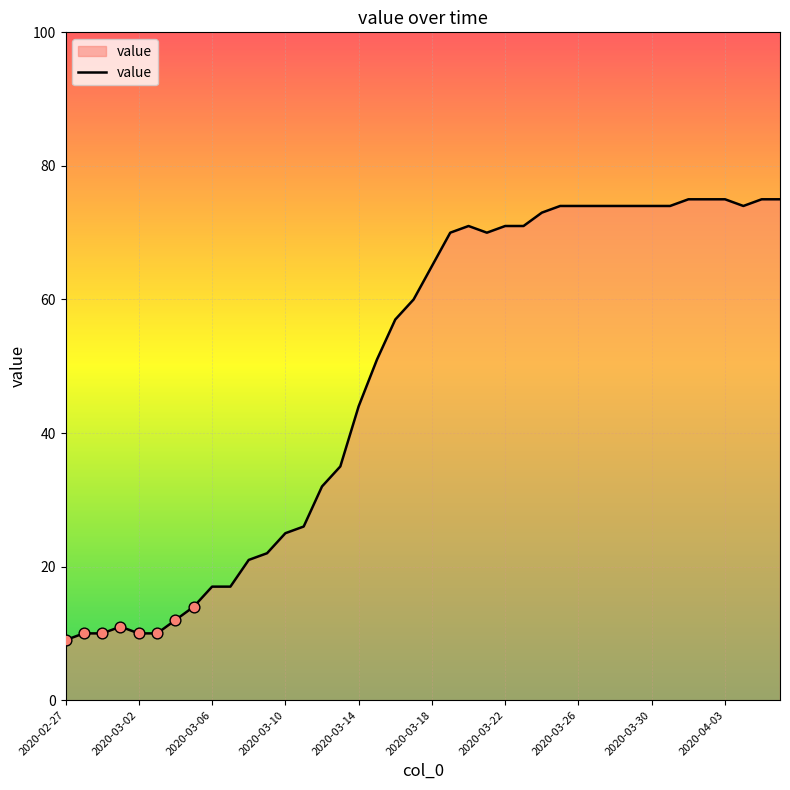

What is the smallest value displayed?

9